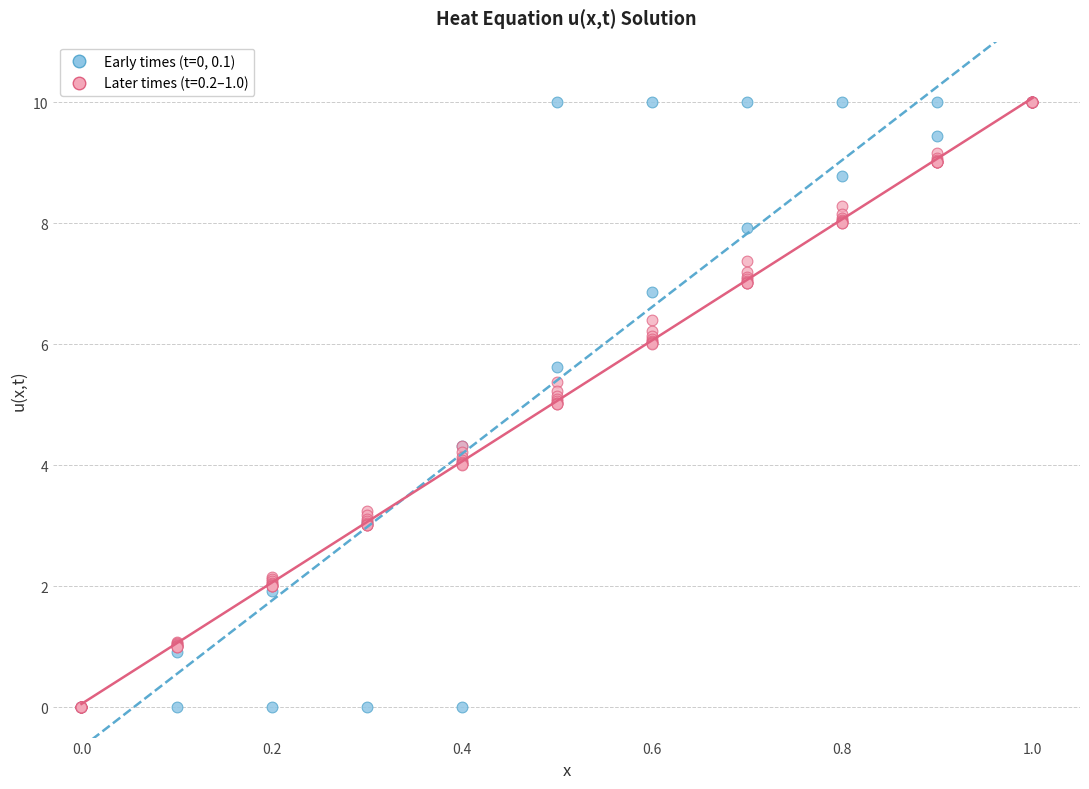

What are all the series names shown in the legend?

Early times (t=0, 0.1), Later times (t=0.2–1.0)